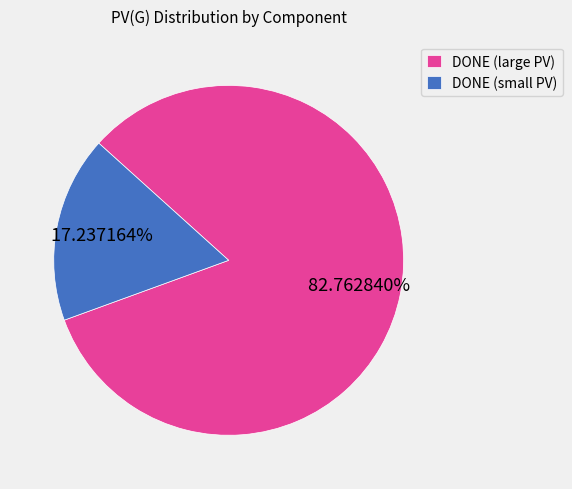

Between DONE (large PV) and DONE (small PV), which is larger?

DONE (large PV)